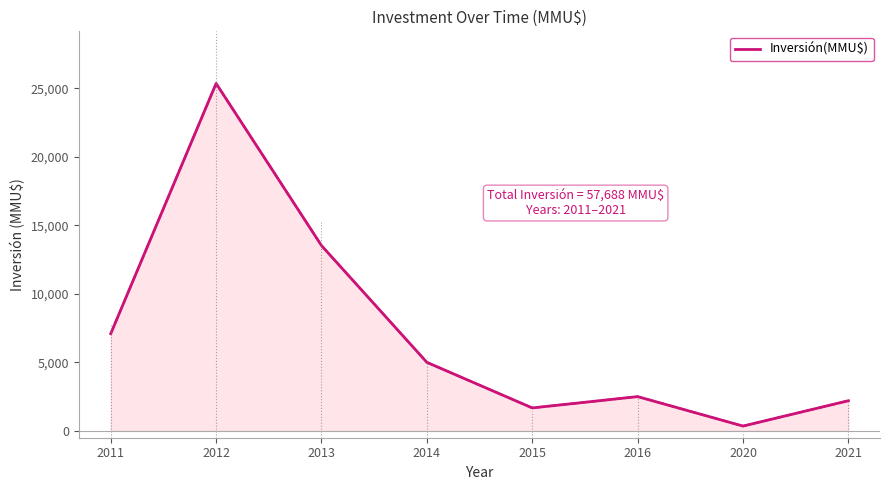

Reading left to right, list all the values displayed in this chart.

7093	25351	13520	5000	1674	2500	350	2200